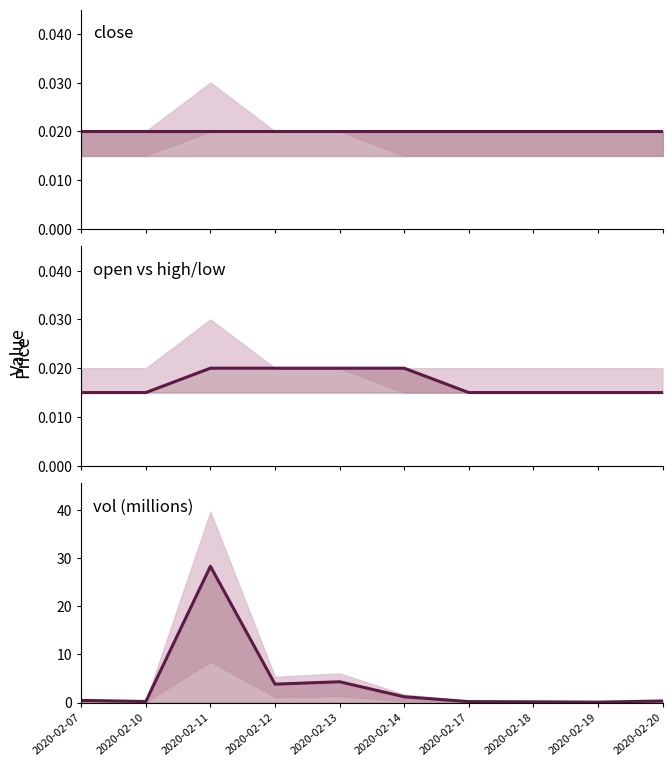

Reading left to right, list all the values displayed in this chart.

close: 2020-02-07=0.0	2020-02-10=0.0	2020-02-11=0.0	2020-02-12=0.0	2020-02-13=0.0	2020-02-14=0.0	2020-02-17=0.0	2020-02-18=0.0	2020-02-19=0.0	2020-02-20=0.0
open: 2020-02-07=0.0	2020-02-10=0.0	2020-02-11=0.0	2020-02-12=0.0	2020-02-13=0.0	2020-02-14=0.0	2020-02-17=0.0	2020-02-18=0.0	2020-02-19=0.0	2020-02-20=0.0
vol: 2020-02-07=0.4	2020-02-10=0.2	2020-02-11=28.3	2020-02-12=3.8	2020-02-13=4.3	2020-02-14=1.2	2020-02-17=0.2	2020-02-18=0.1	2020-02-19=0.1	2020-02-20=0.3